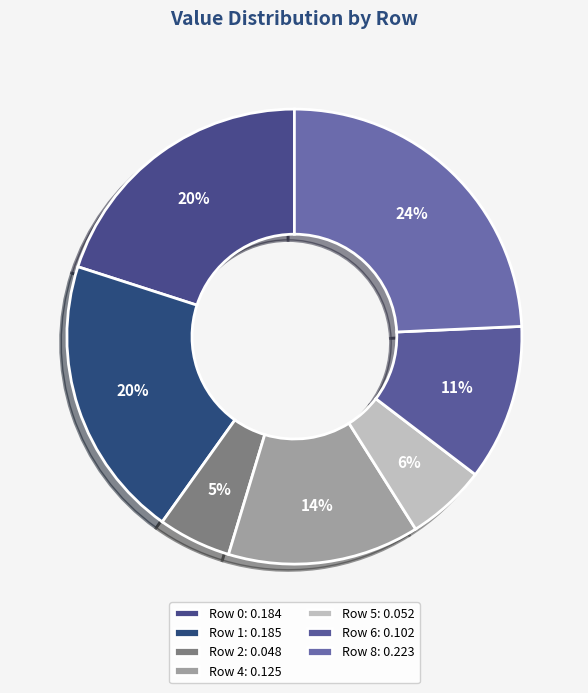

What is the change in value from Row 2 to Row 6?

+0.1